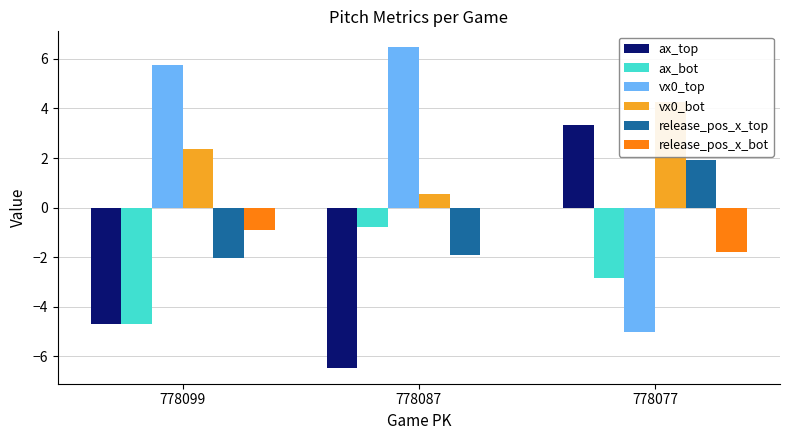

Between 778099 and 778077, which is larger?

778077